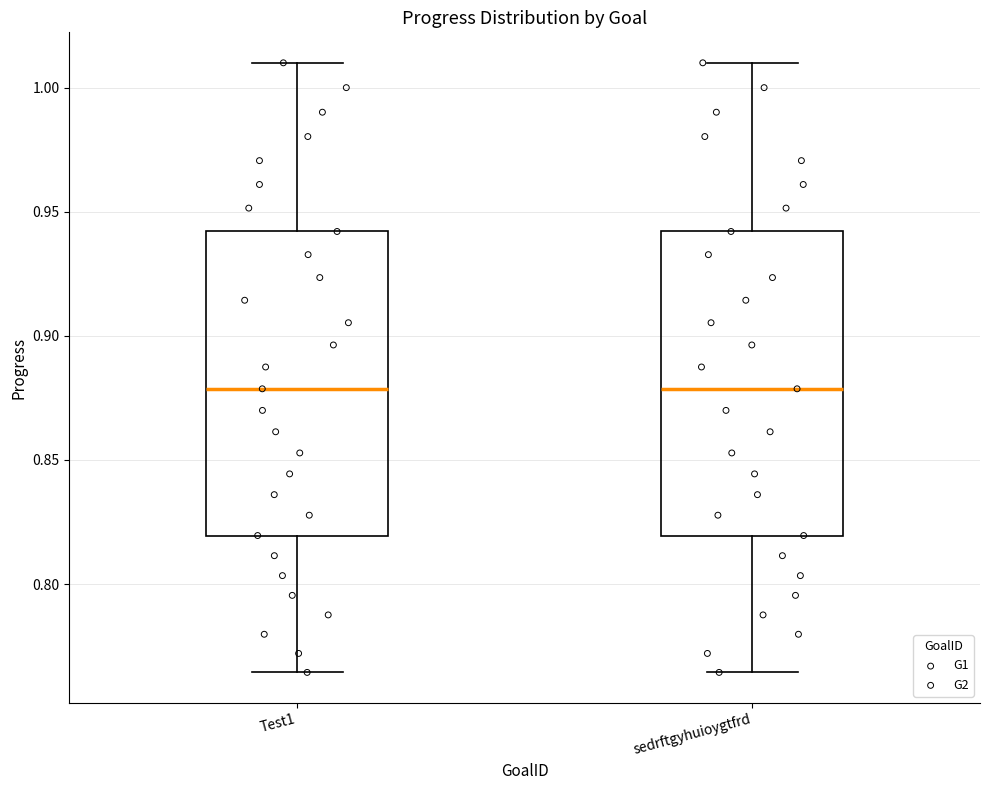

Where is the lower edge of the box for Test1 on the y-axis? The values are not printed on the chart, so give them approximately, as read against the axis.

0.820